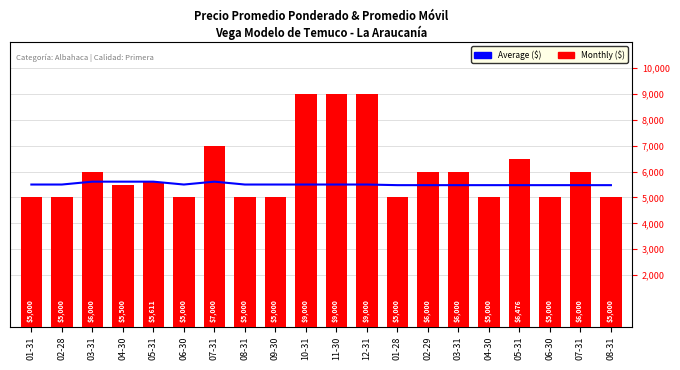

Where is Average ($) nearest to the value 5543?

01-31